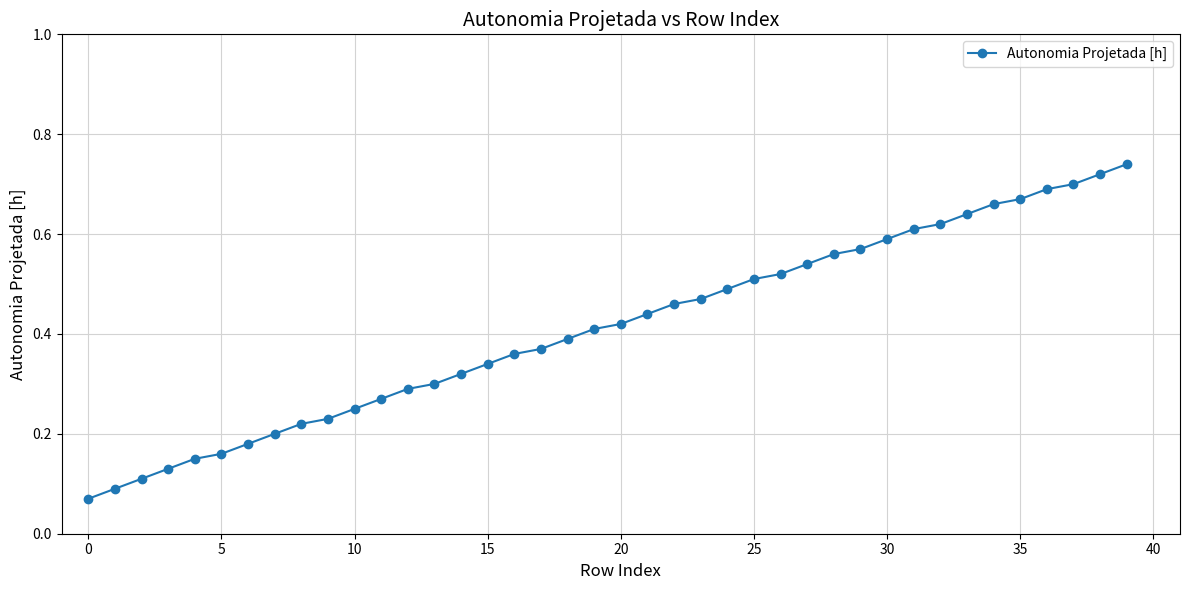

How many values are between 0 and 1?

40